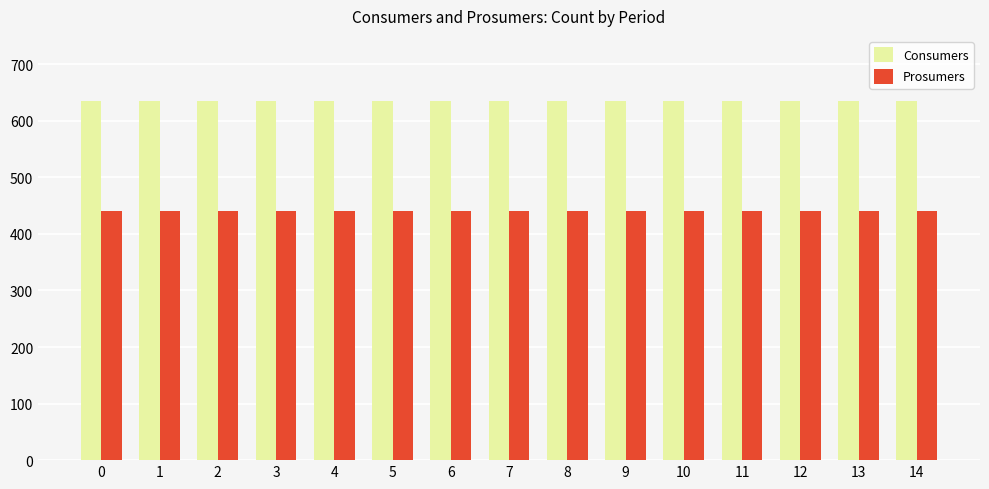

How many bars are there in total?

30